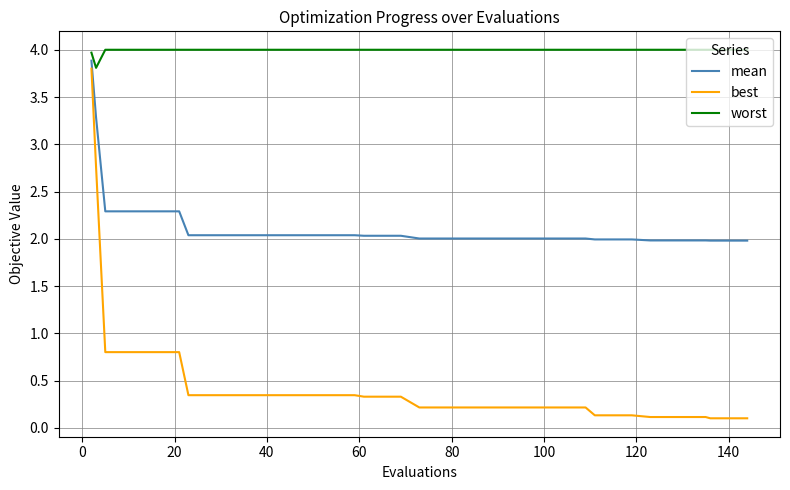

True or false: mean and worst intersect in this chart.

False